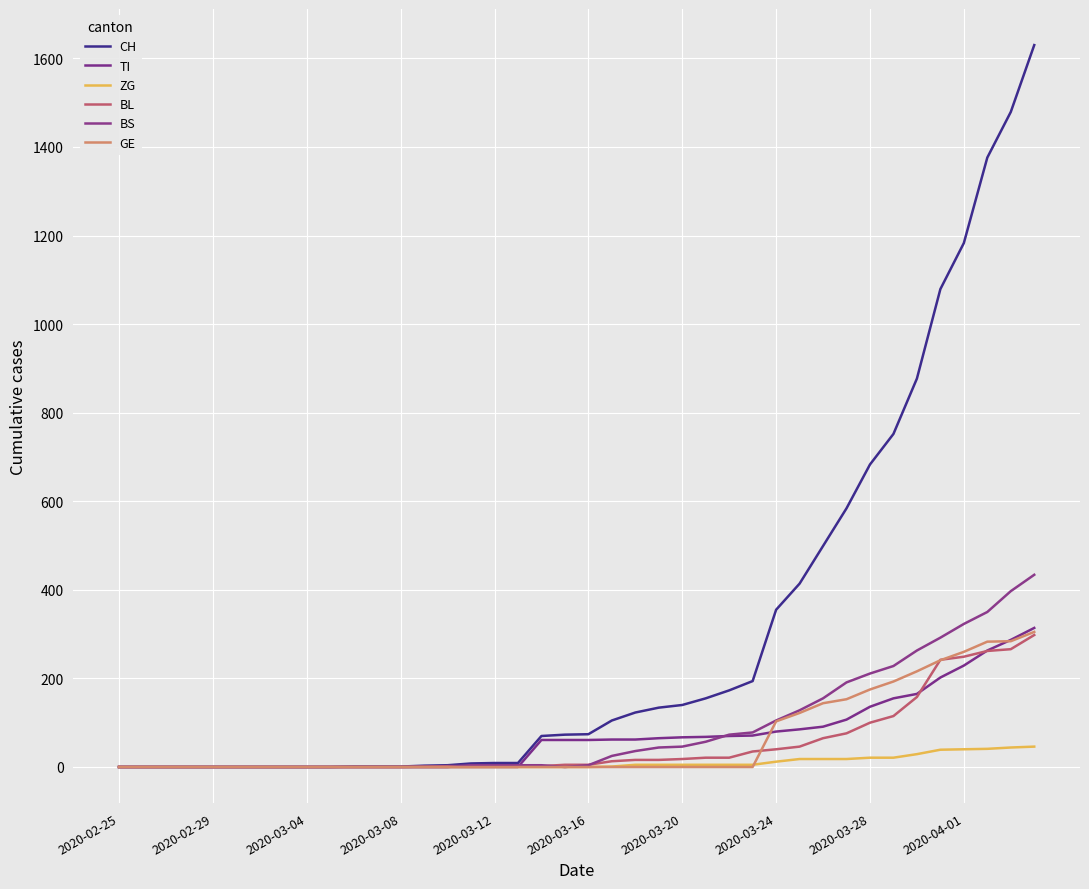

What are all the series names shown in the legend?

CH, TI, ZG, BL, BS, GE